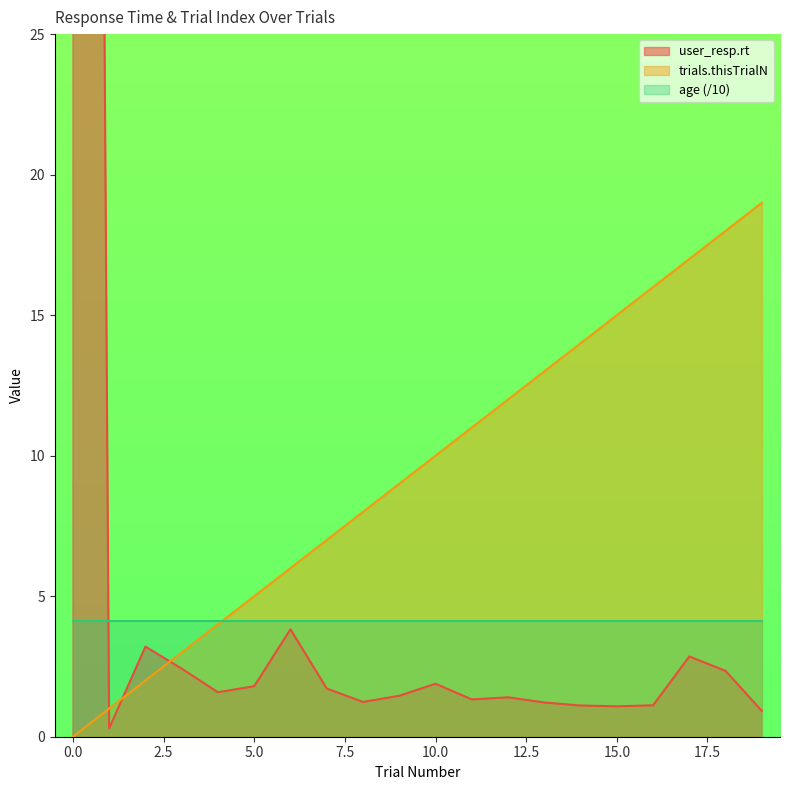

True or false: trials.thisTrialN has a value of 15 at 15.0.

True